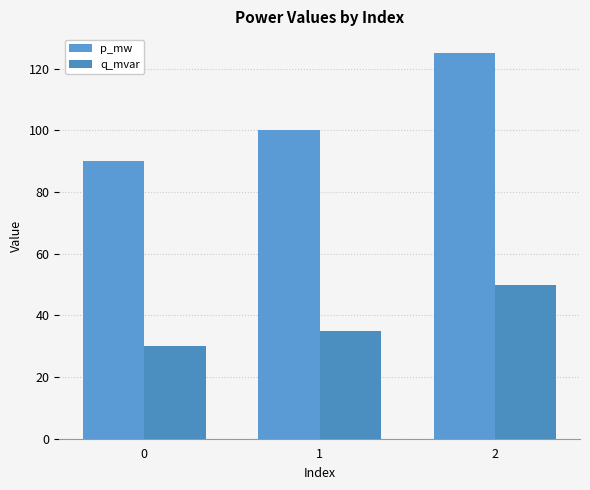

Is the value of q_mvar at 1 greater than the value of p_mw at 2?

No